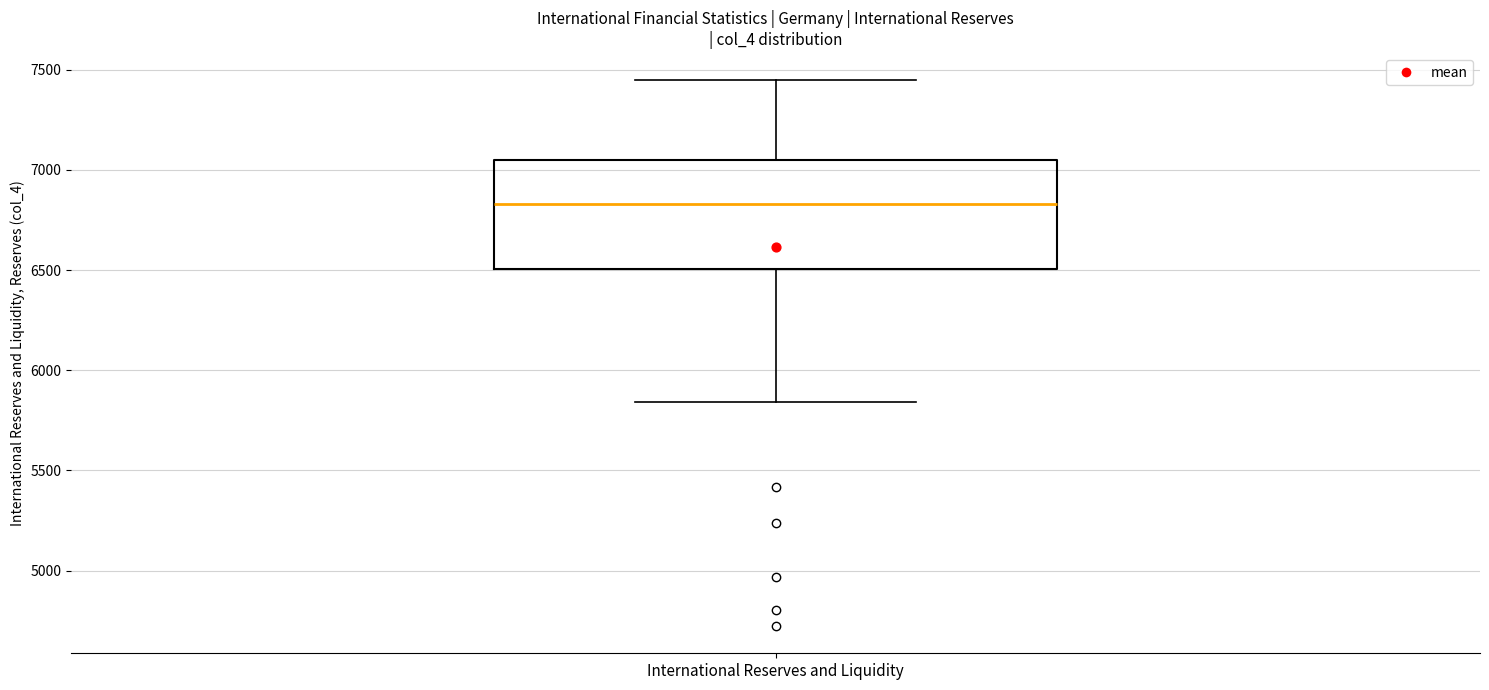

Where does the upper whisker of the box for International Reserves and Liquidity end on the y-axis? The values are not printed on the chart, so give them approximately, as read against the axis.

7450